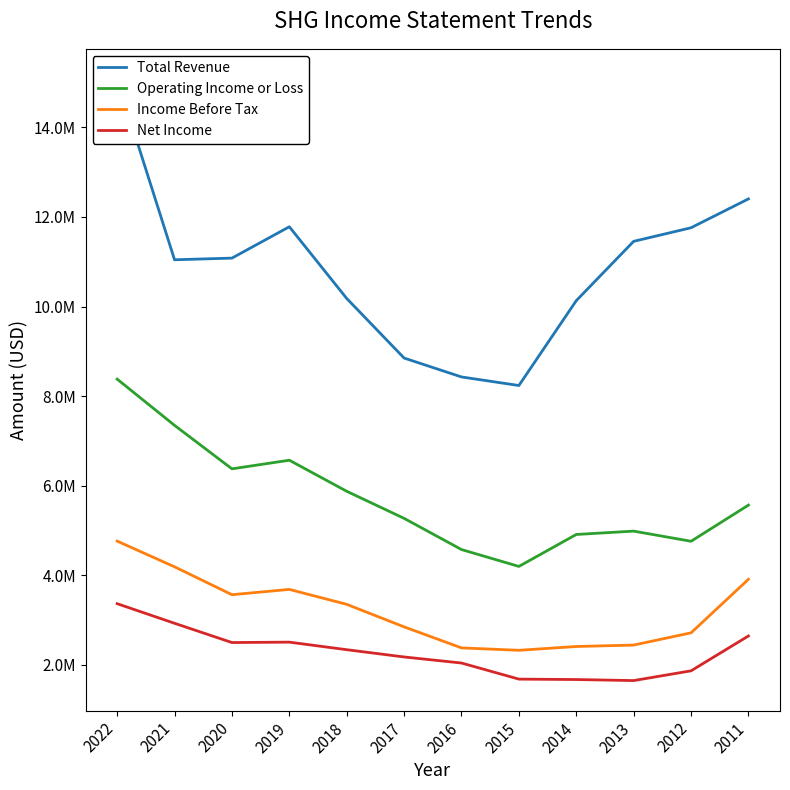

The Operating Income or Loss series shows 3453462 at 2013. True or false?

False